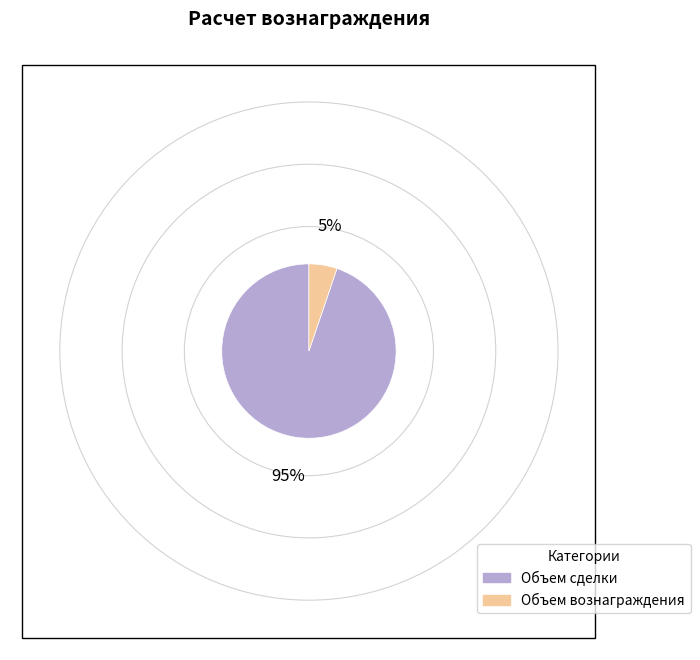

Which has a higher value, Объем сделки or Объем вознаграждения?

Объем сделки